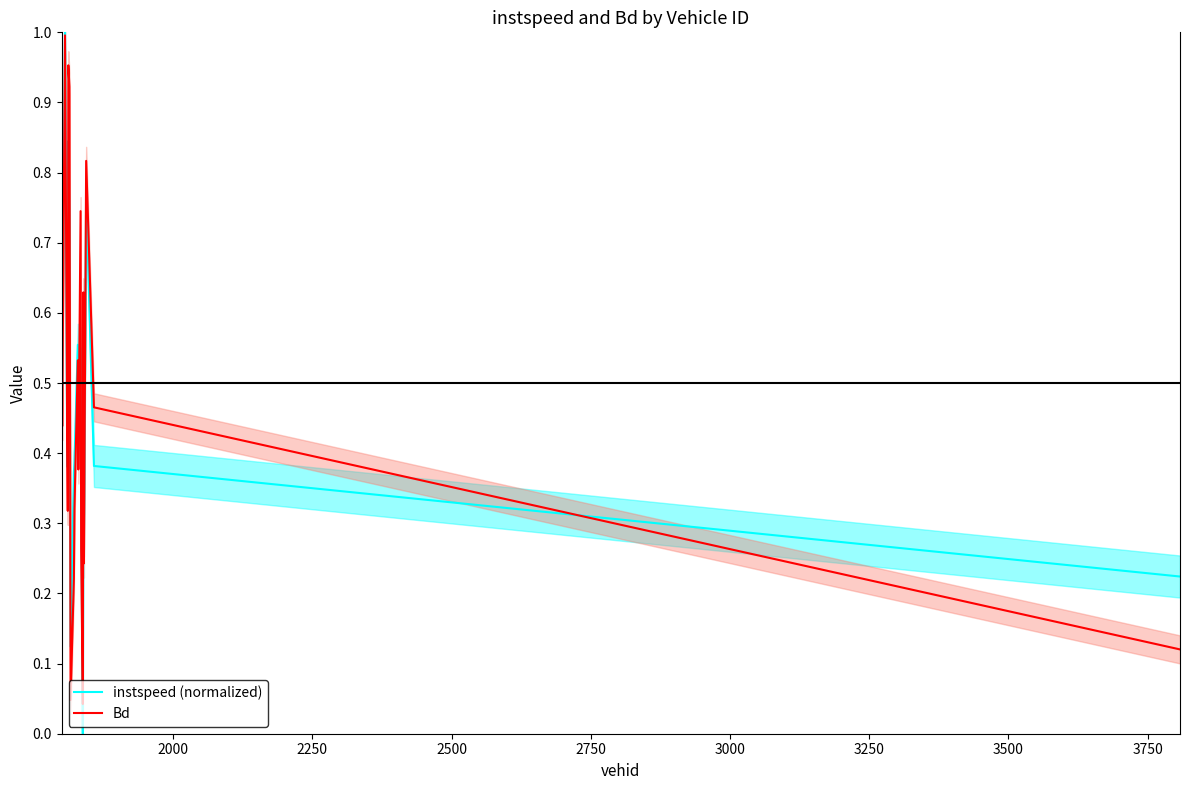

How many data points in instspeed (normalized) are above 0?

19